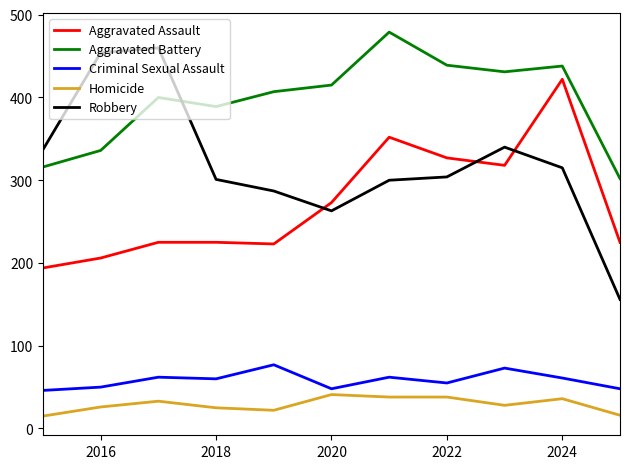

What is the minimum value shown in the chart?

15